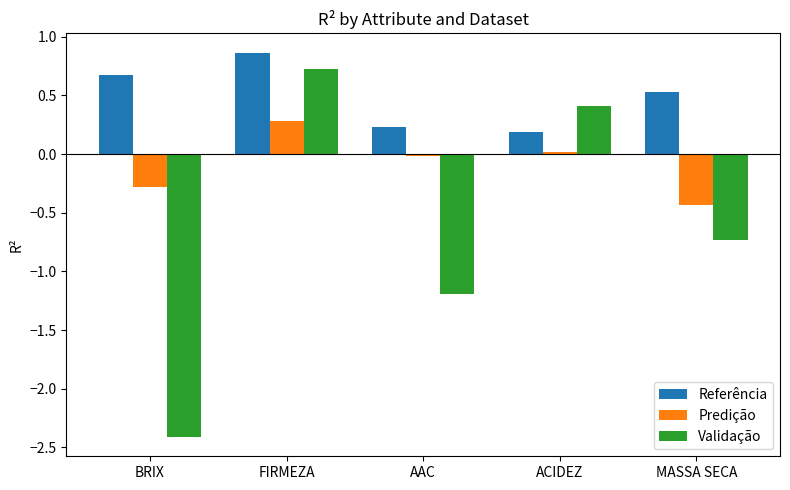

Which category has the highest value in the Validação series?

FIRMEZA